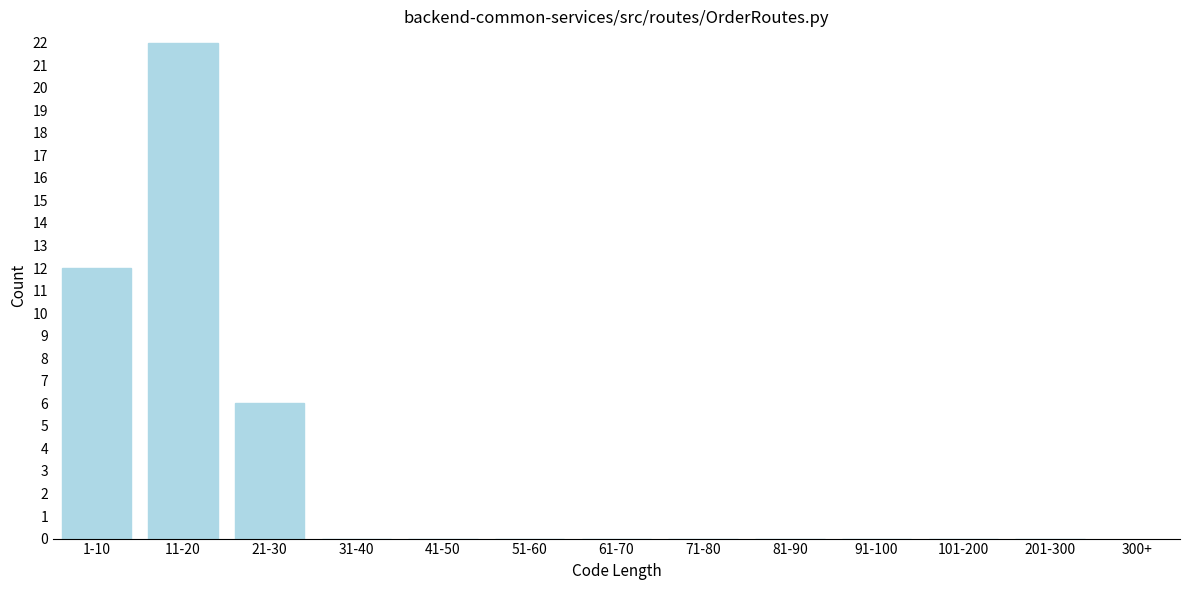

Reading left to right, transcribe all the data shown in this chart.

1-10=12	11-20=22	21-30=6	31-40=0	41-50=0	51-60=0	61-70=0	71-80=0	81-90=0	91-100=0	101-200=0	201-300=0